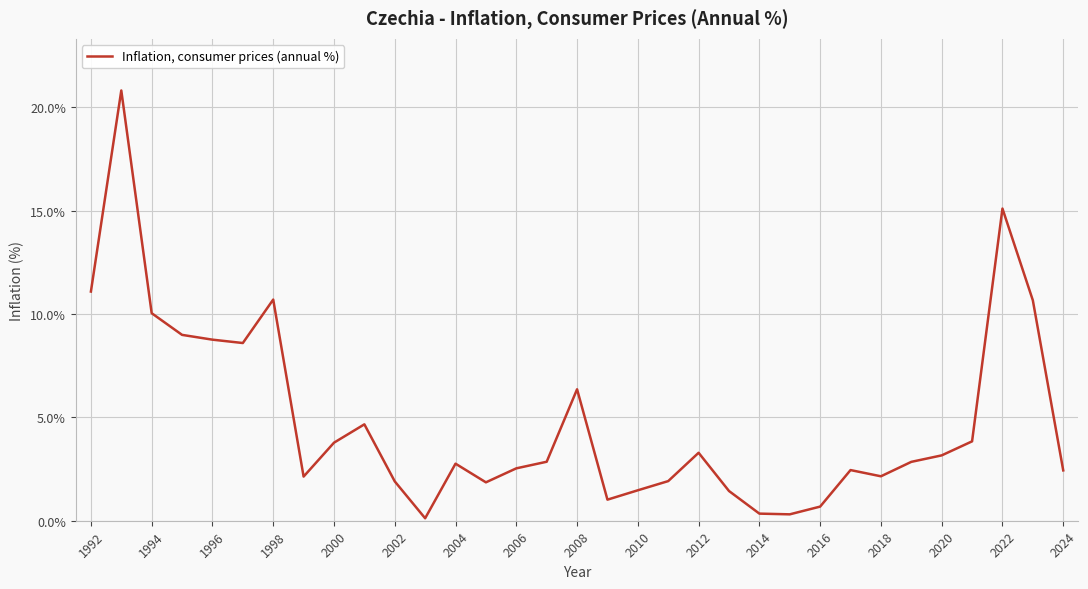

What is the maximum value shown in the chart?

20.8